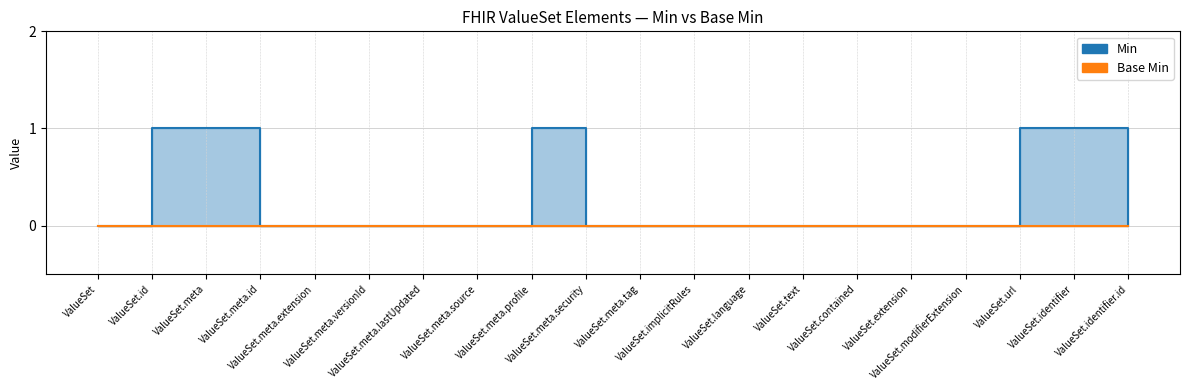

List the labels in order of value, smallest first.

ValueSet, ValueSet.meta.id, ValueSet.meta.extension, ValueSet.meta.versionId, ValueSet.meta.lastUpdated, ValueSet.meta.source, ValueSet.meta.security, ValueSet.meta.tag, ValueSet.implicitRules, ValueSet.language, ValueSet.text, ValueSet.contained, ValueSet.extension, ValueSet.modifierExtension, ValueSet.identifier.id, ValueSet.id, ValueSet.meta, ValueSet.meta.profile, ValueSet.url, ValueSet.identifier